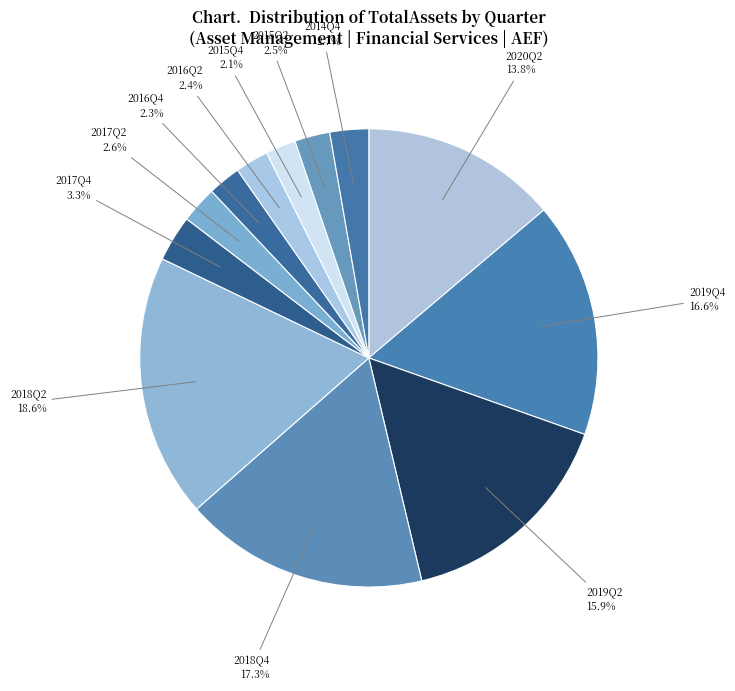

Which category has the biggest portion of the pie?

2018Q2